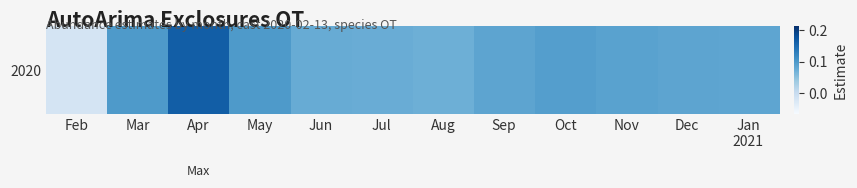

Rank the categories by value from highest to lowest.

Apr, May, Mar, Oct, Nov, Dec, Sep, Jan
2021, Jun, Jul, Aug, Feb